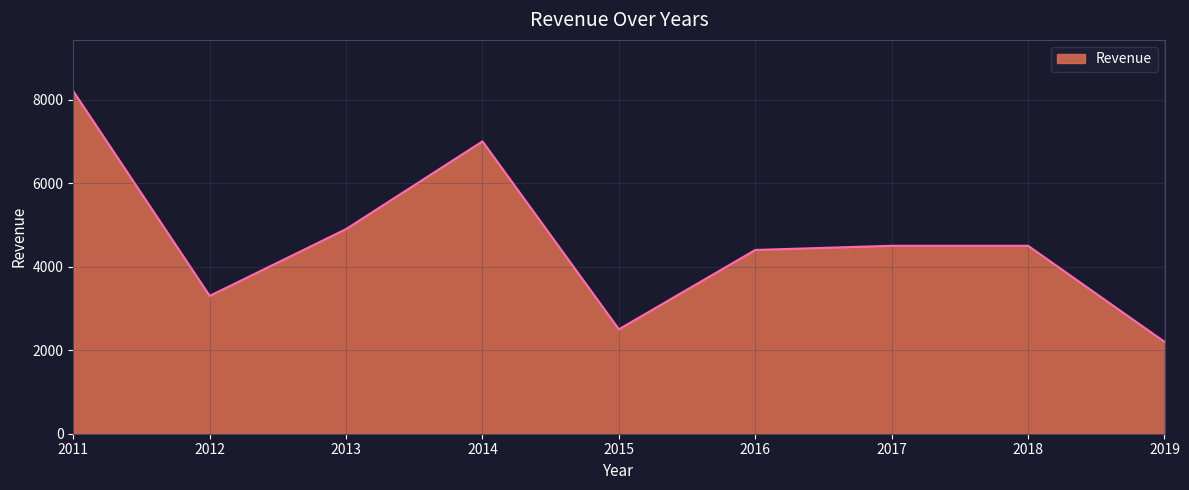

What is the difference between the maximum and minimum values?

6000